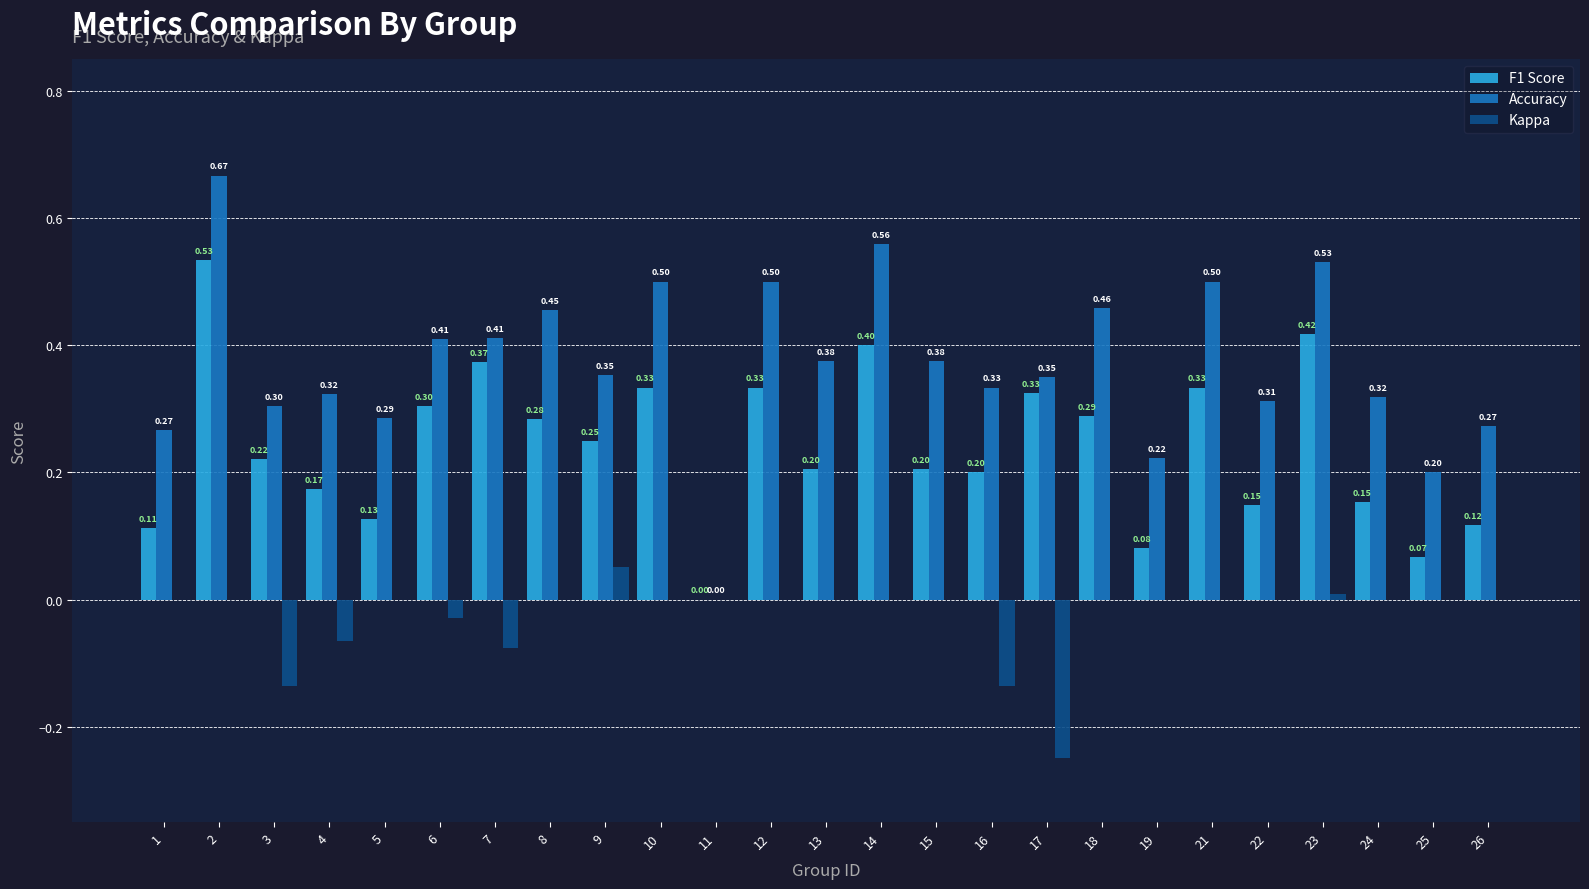

How many positive values does the Accuracy series have?

24